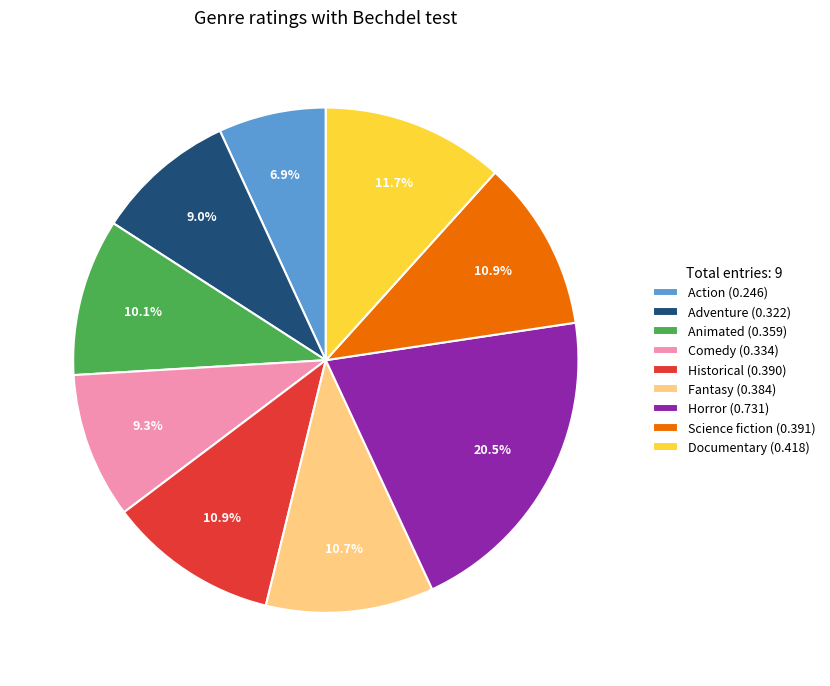

Does Fantasy represent more than half of the total?

No